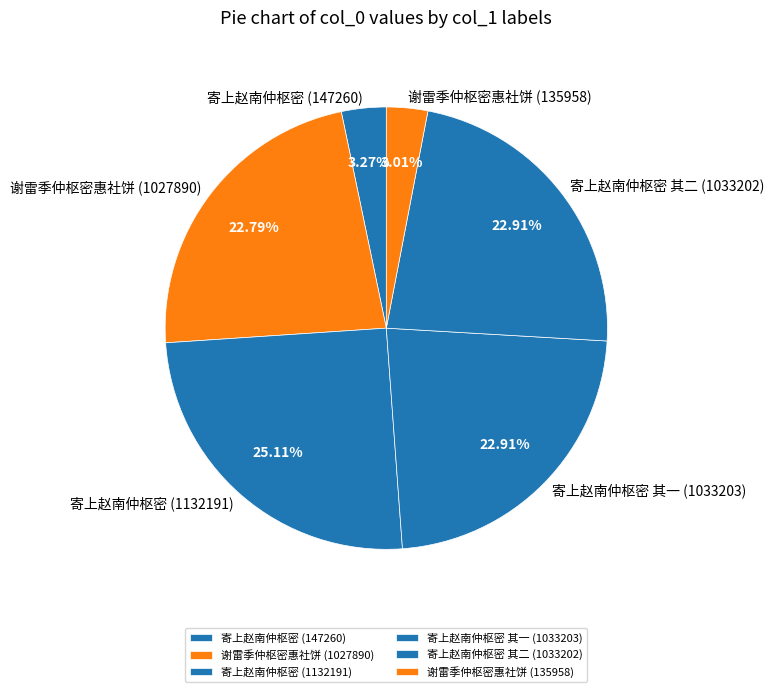

Count the number of slices in the pie.

6